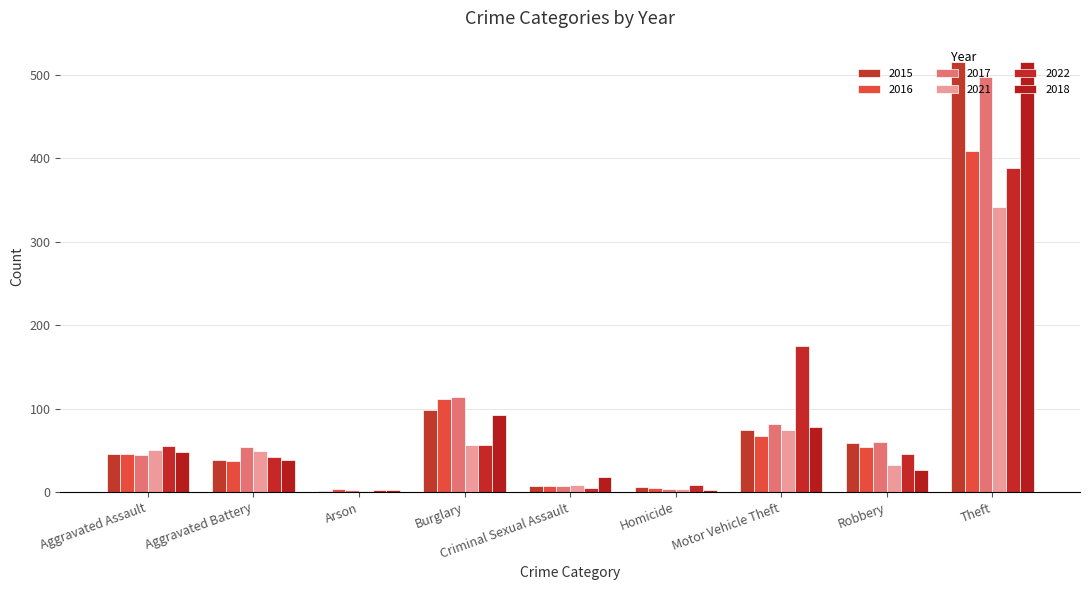

What is the sum of all 2016 values?

741